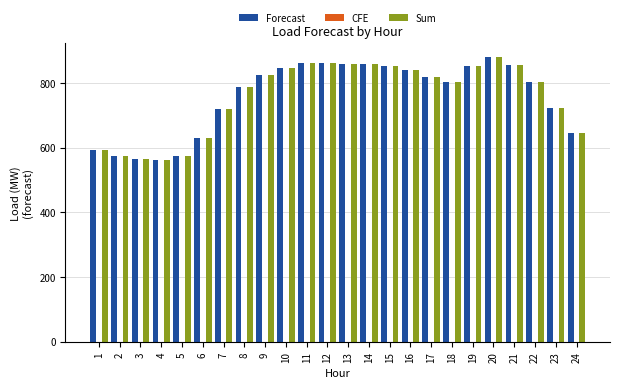

At how many categories does at least one series exceed 675?

17